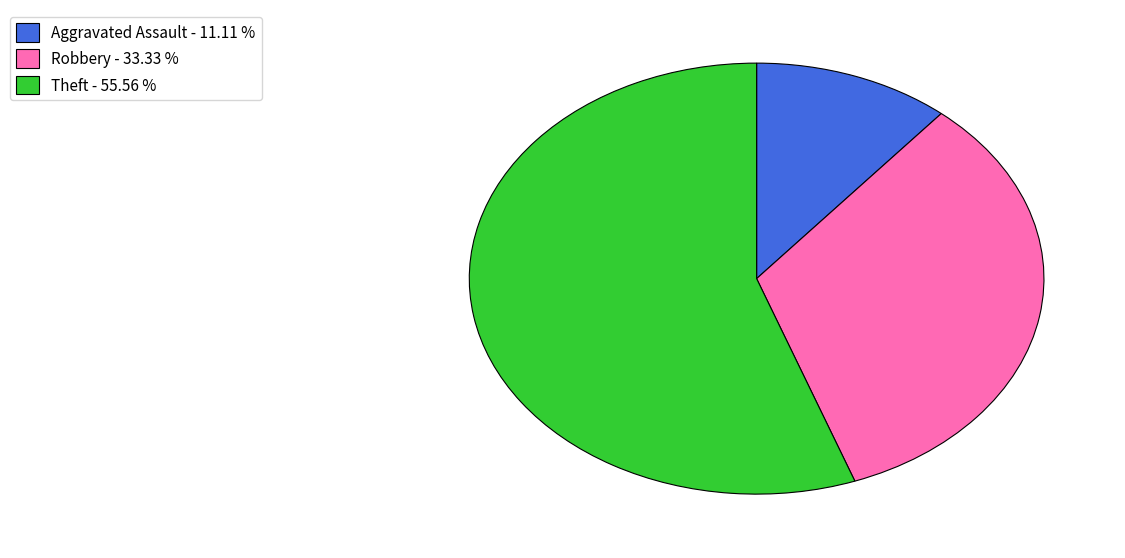

Count the number of slices in the pie.

3